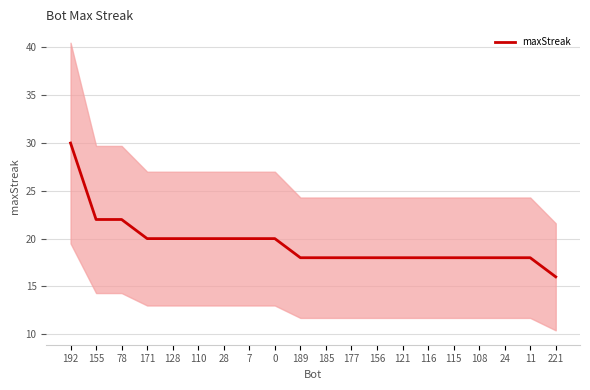

Rank the categories by value from lowest to highest.

221, 189, 185, 177, 156, 121, 116, 115, 108, 24, 11, 171, 128, 110, 28, 7, 0, 155, 78, 192